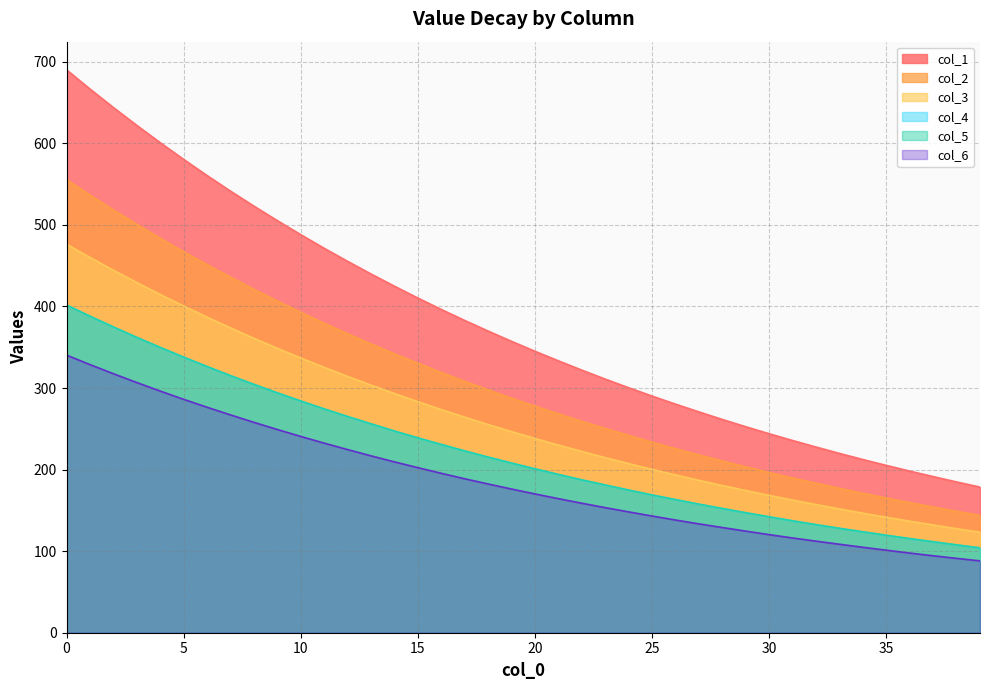

Is it true that col_4 equals 207.4 at 30?

False